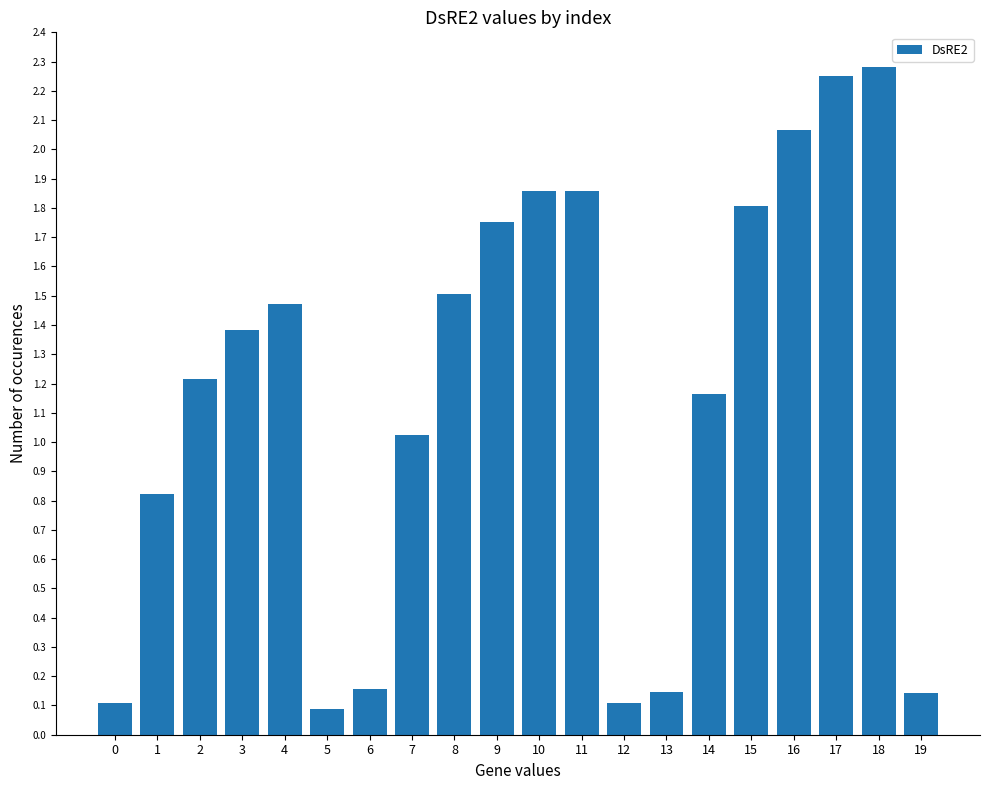

What is the value of the 4th bar from the left?

1.4